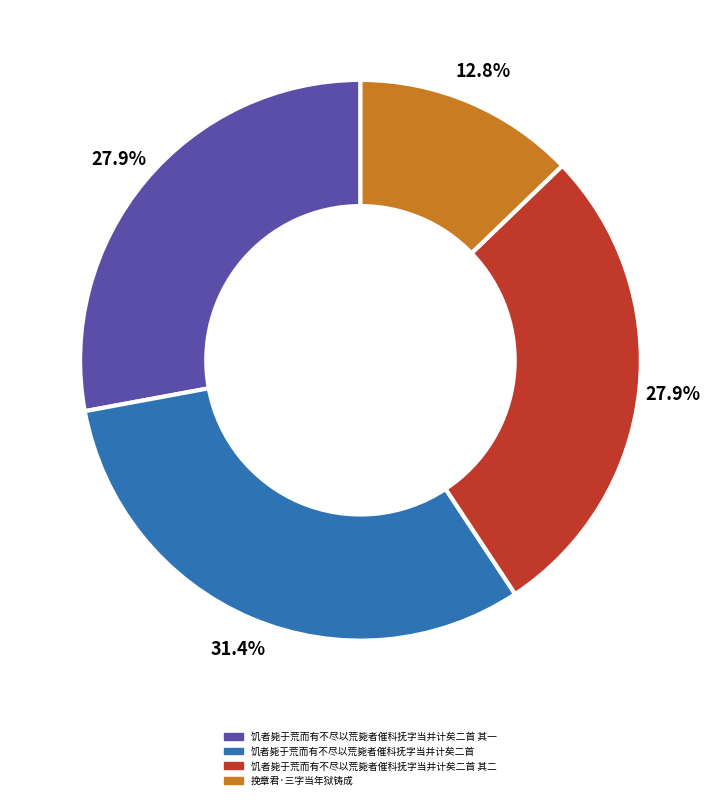

Is there any slice that represents more than half of the pie?

No